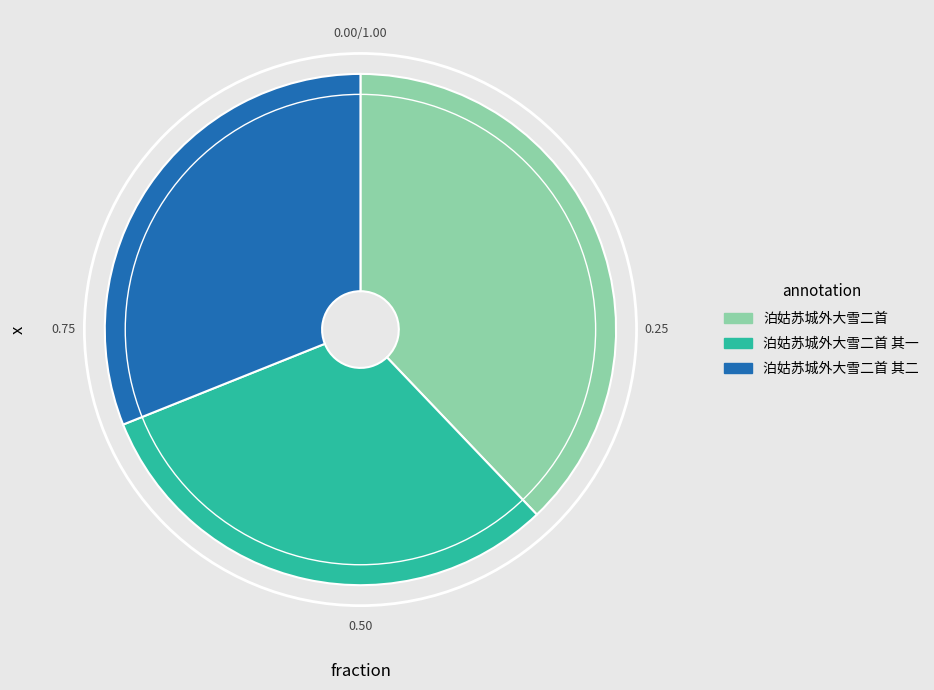

Does any single category account for the majority?

No